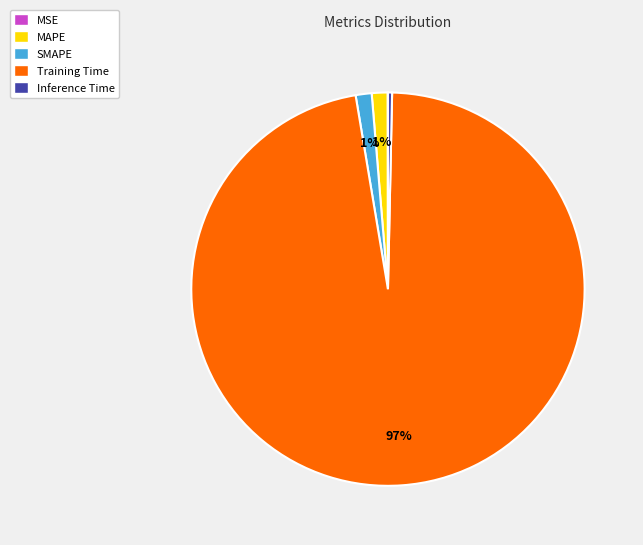

To the nearest percent, what is the difference between the MAPE and Inference Time slice percentages?

1%